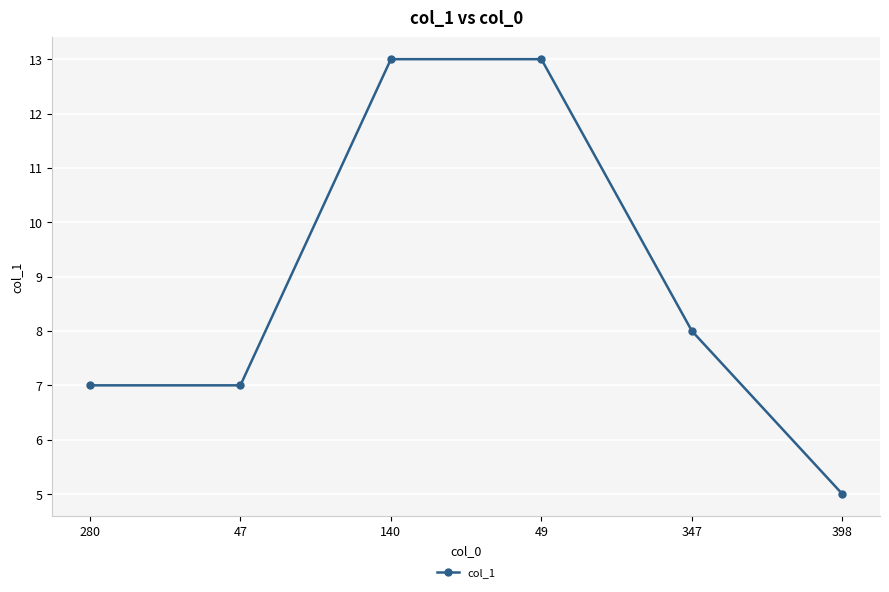

Reading left to right, transcribe all the data shown in this chart.

7	7	13	13	8	5